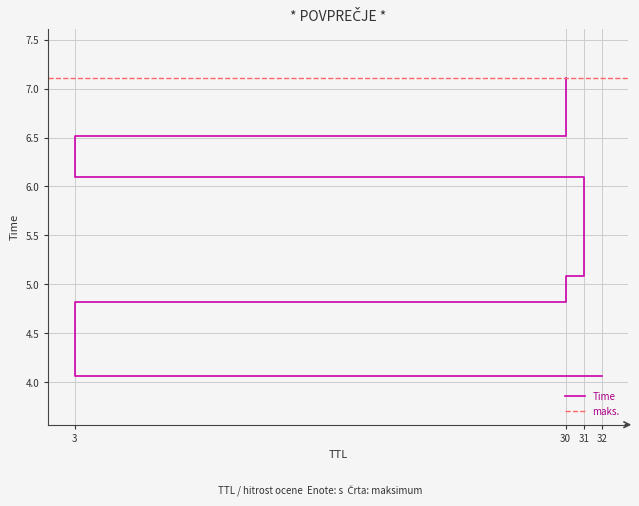

Is it true that the value at 30 is 7.1?

True